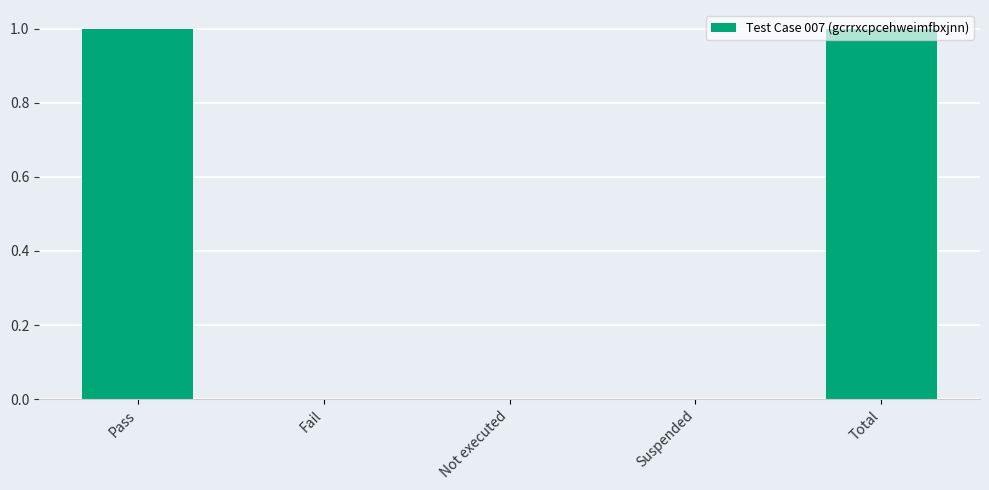

Between Pass and Fail, which is larger?

Pass